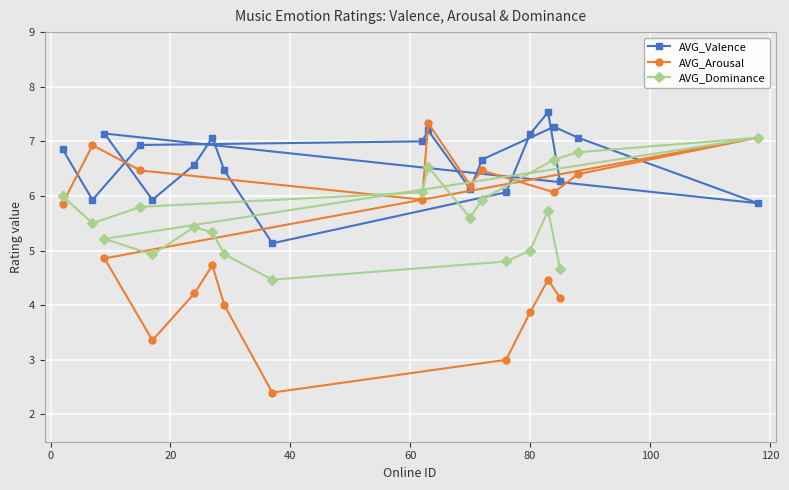

Reading left to right, what are all the values shown in this chart?

AVG_Valence: 6.9	5.9	7.1	6.9	5.9	6.6	7.1	6.5	5.1	7.0	7.2	6.1	6.7	6.1	7.1	7.5	7.3	6.3	7.1	5.9
AVG_Arousal: 5.9	6.9	4.9	6.5	3.4	4.2	4.7	4.0	2.4	5.9	7.3	6.2	6.5	3.0	3.9	4.5	6.1	4.1	6.4	7.1
AVG_Dominance: 6.0	5.5	5.2	5.8	4.9	5.4	5.3	4.9	4.5	6.1	6.5	5.6	5.9	4.8	5.0	5.7	6.7	4.7	6.8	7.1